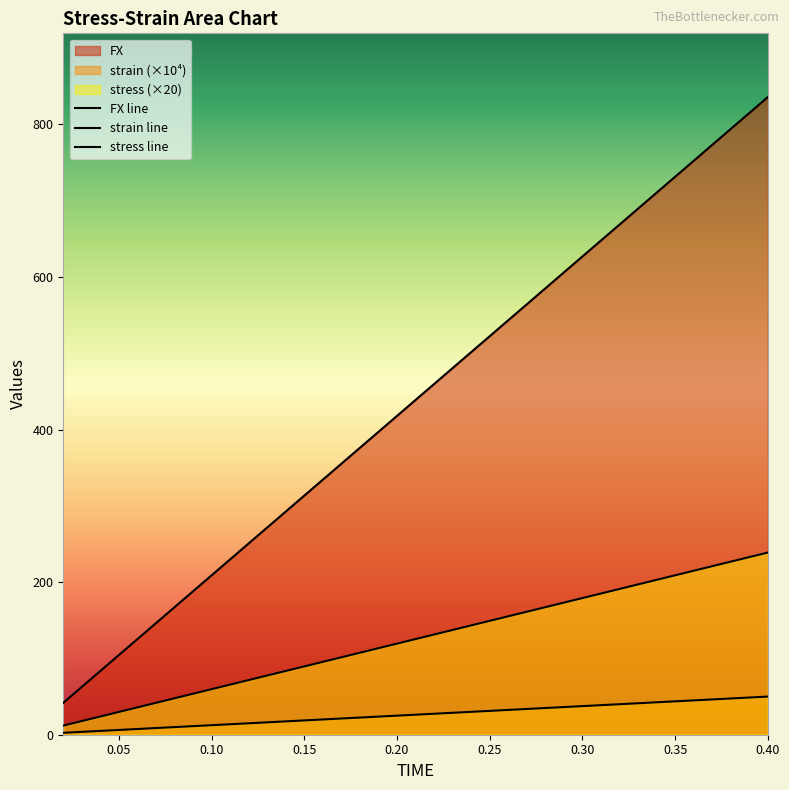

True or false: FX and strain cross at least once.

False